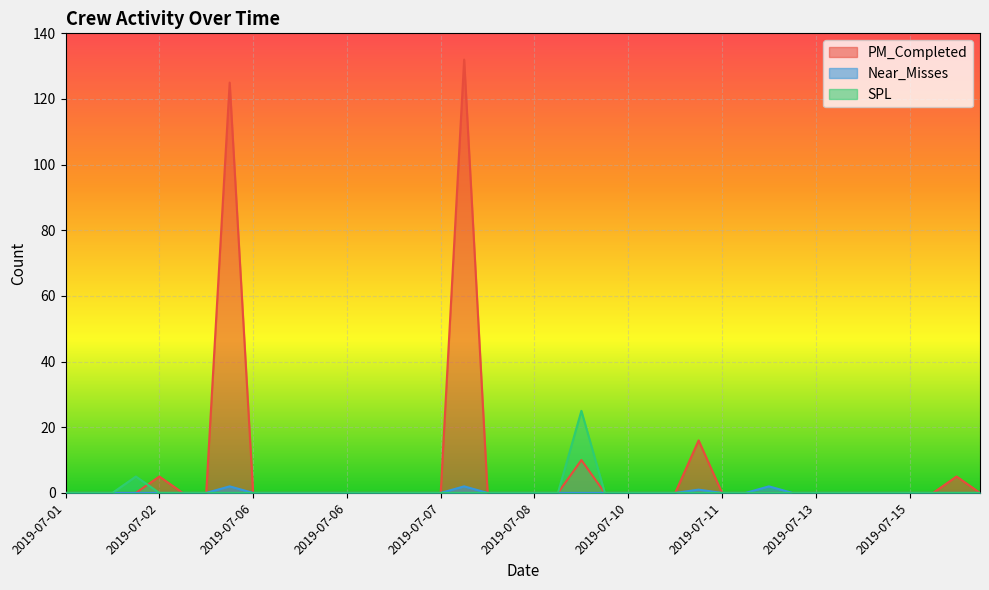

What is the label of the 25th point from the left?

2019-07-10